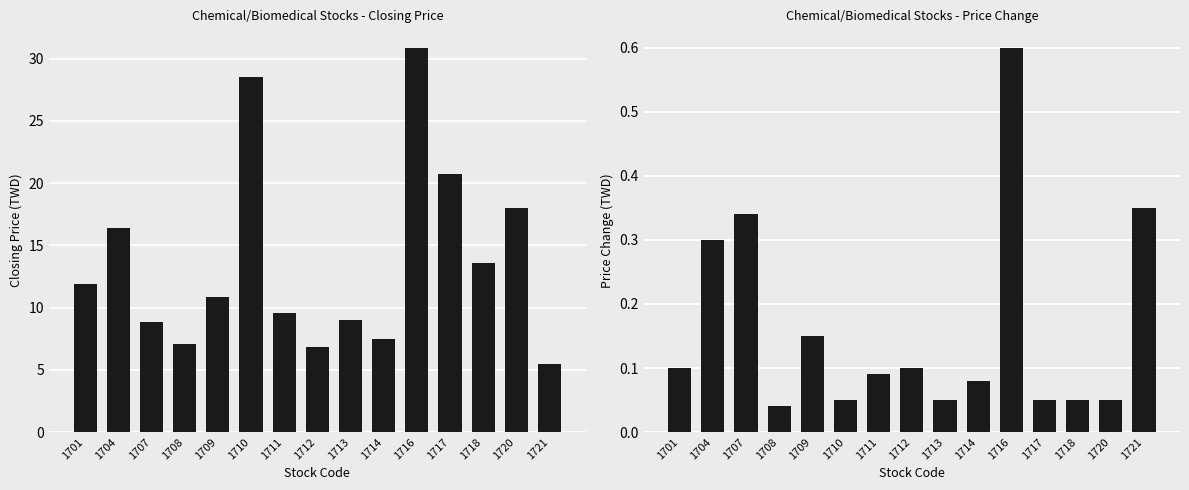

What is the sum of the close_price values at 1717 and 1713?

29.7